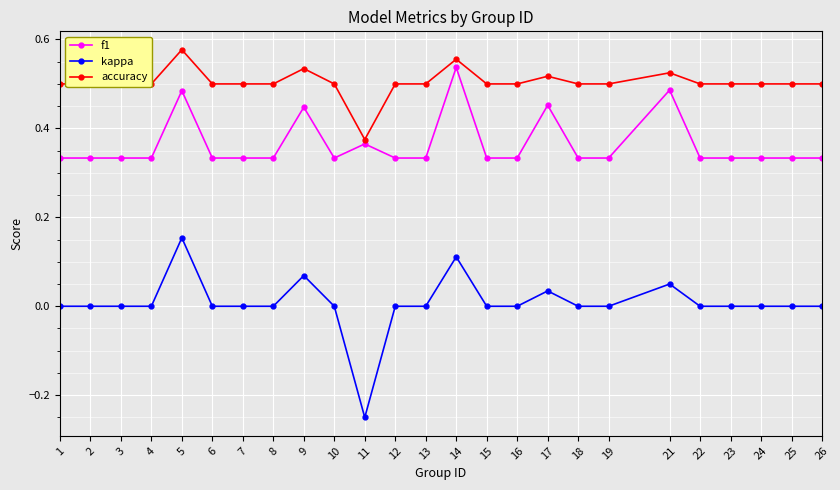

What is the total value across all series at 24?

0.8